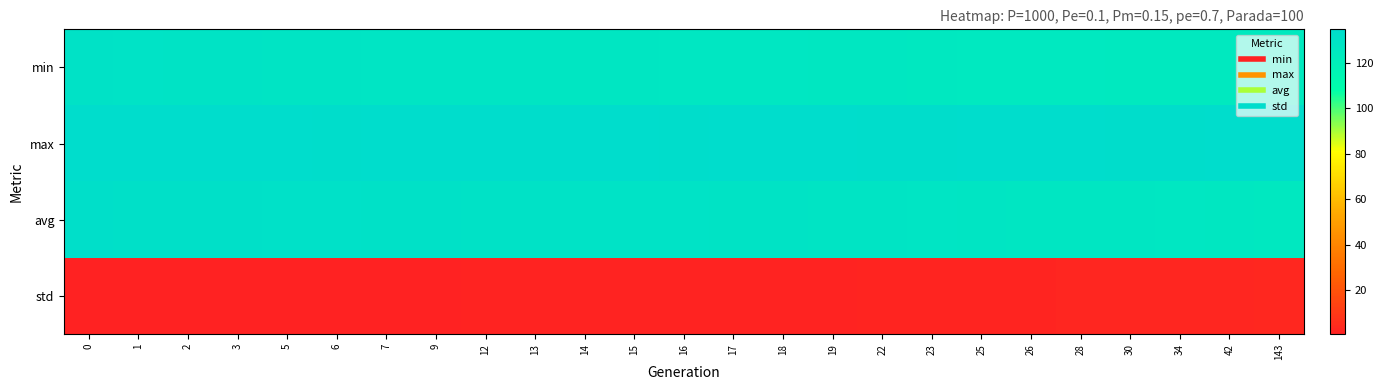

Between 7 and 34, which series saw the biggest shift?

row_2